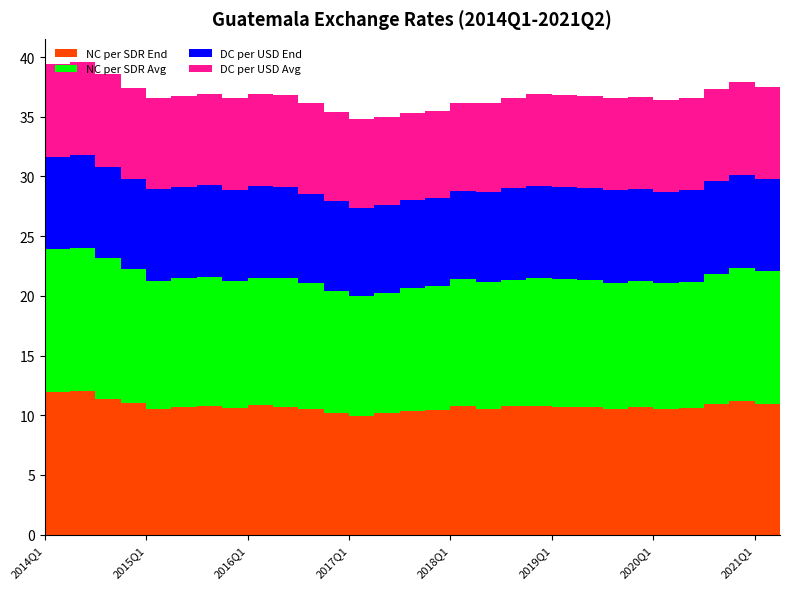

Reading right to left, transcribe all the data shown in this chart.

NC per SDR End: 11.0	10.9	11.2	11.0	10.6	10.5	10.6	10.6	10.7	10.7	10.8	10.7	10.5	10.7	10.5	10.4	10.2	10.0	10.1	10.5	10.7	10.9	10.6	10.8	10.7	10.5	11.0	11.3	12.0	11.9
NC per SDR Avg: 11.1	11.1	11.1	10.8	10.5	10.5	10.6	10.6	10.6	10.7	10.7	10.6	10.6	10.7	10.4	10.3	10.1	10.1	10.2	10.5	10.8	10.7	10.6	10.7	10.7	10.7	11.2	11.8	12.0	12.0
DC per USD End: 7.7	7.7	7.8	7.8	7.7	7.7	7.7	7.7	7.7	7.7	7.7	7.7	7.5	7.4	7.3	7.3	7.3	7.3	7.5	7.5	7.6	7.7	7.7	7.7	7.6	7.6	7.6	7.7	7.8	7.7
DC per USD Avg: 7.7	7.7	7.8	7.7	7.7	7.7	7.7	7.7	7.7	7.7	7.7	7.6	7.4	7.4	7.3	7.3	7.3	7.4	7.5	7.6	7.7	7.7	7.6	7.7	7.7	7.6	7.6	7.8	7.8	7.8